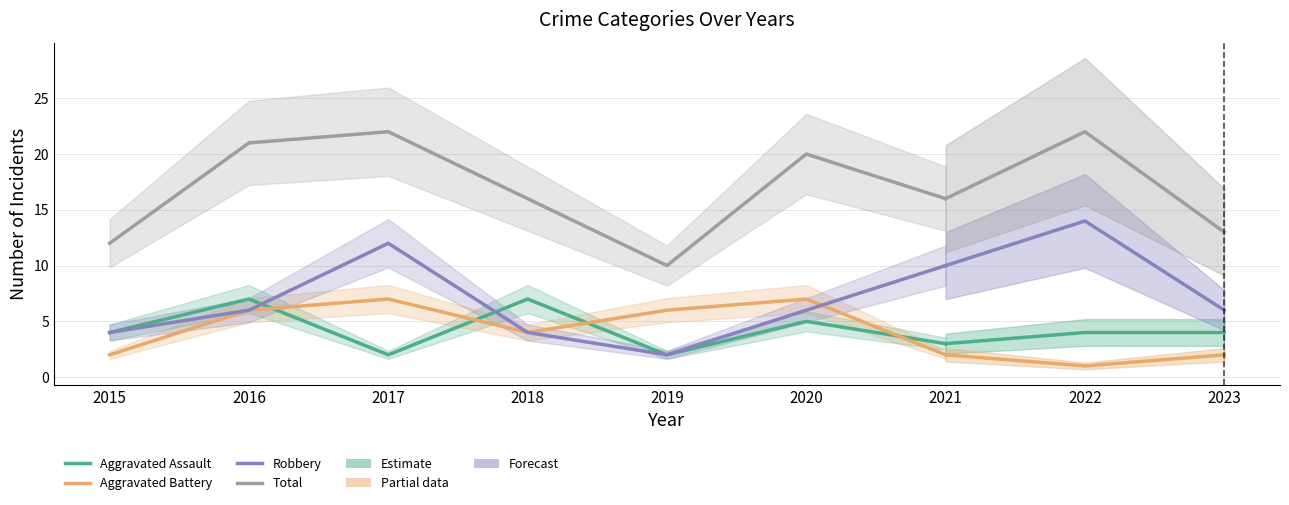

True or false: Total and Aggravated Battery cross at least once.

False